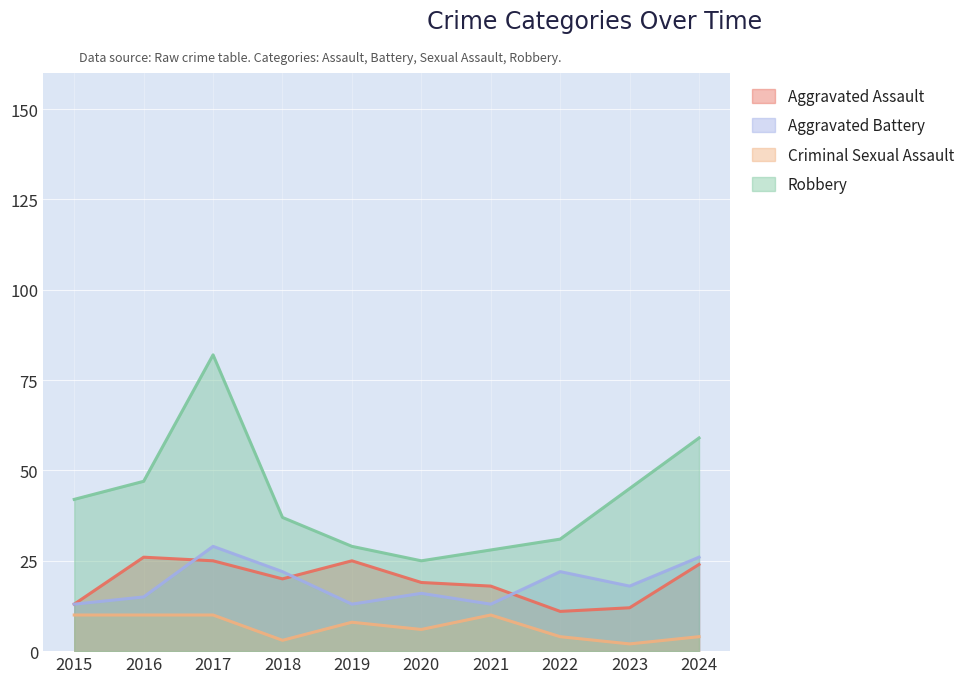

What is the value of the Aggravated Assault point at the 4th from the left?

20